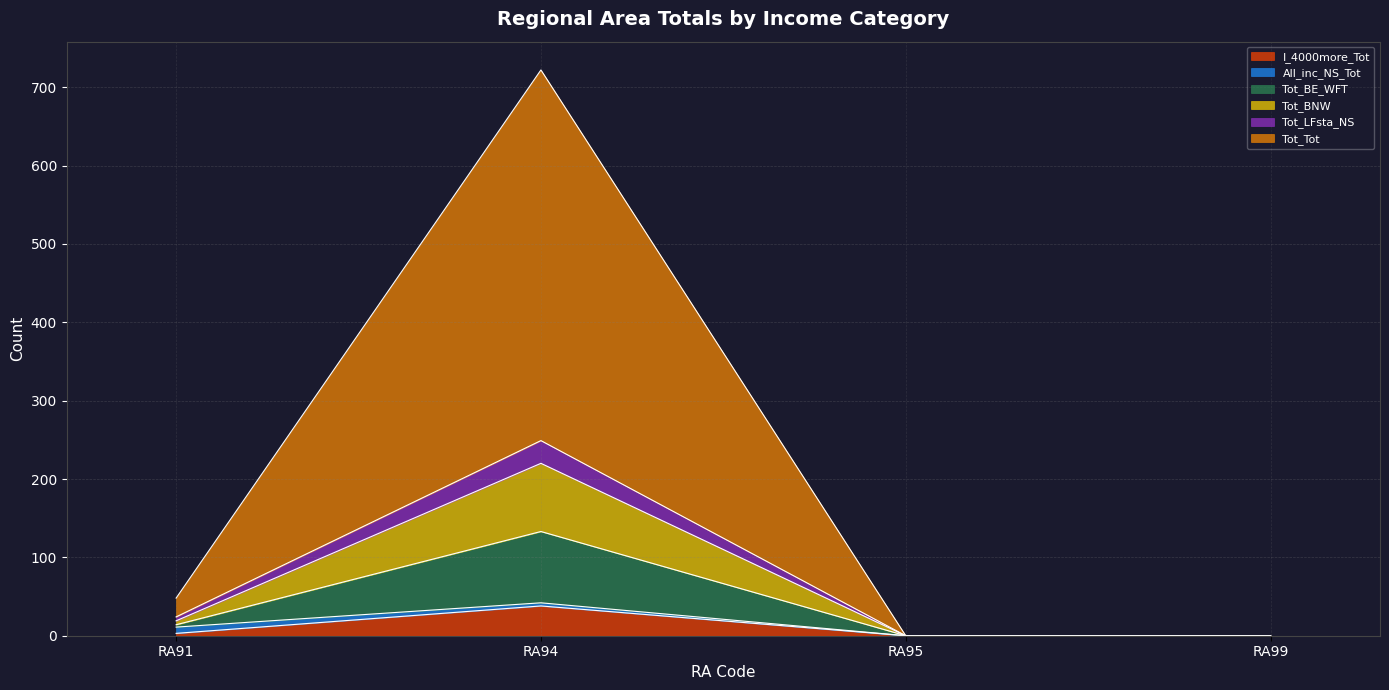

Which category has the highest value in the Tot_LFsta_NS series?

RA94